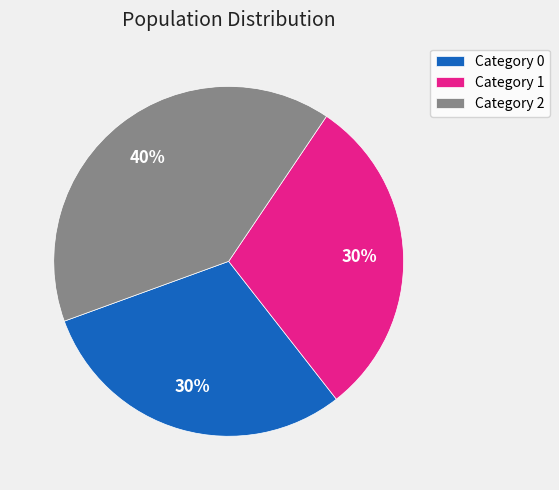

To the nearest percent, what is the average slice percentage?

33%